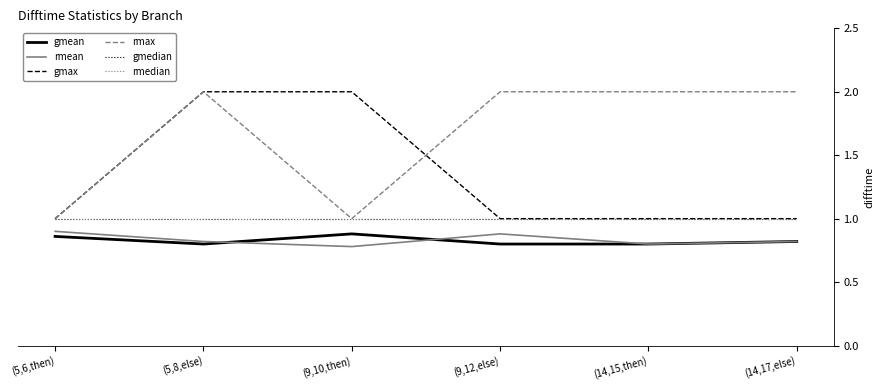

At which label is gmedian closest to 1?

(5,6,then)